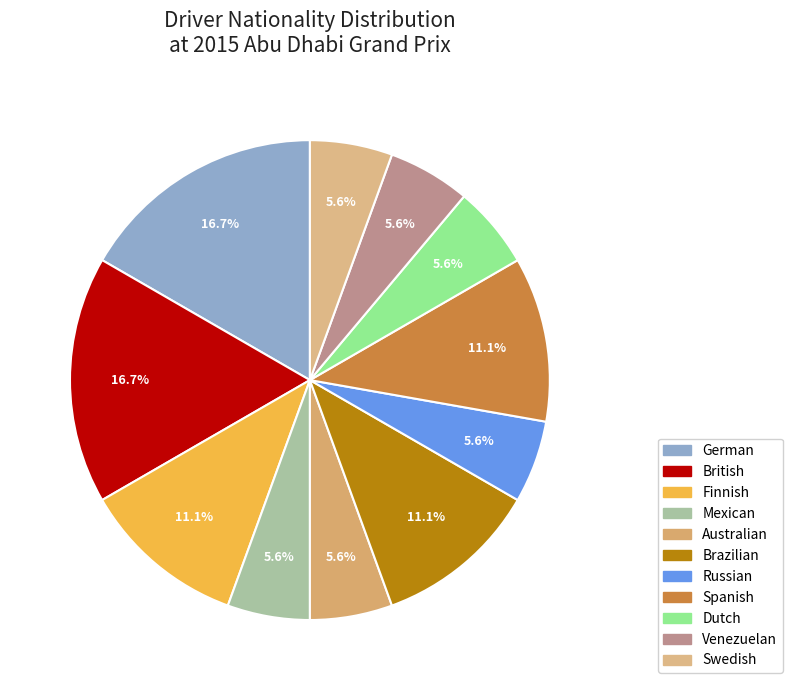

Combined, what portion of the pie is British and Australian?

22.2%